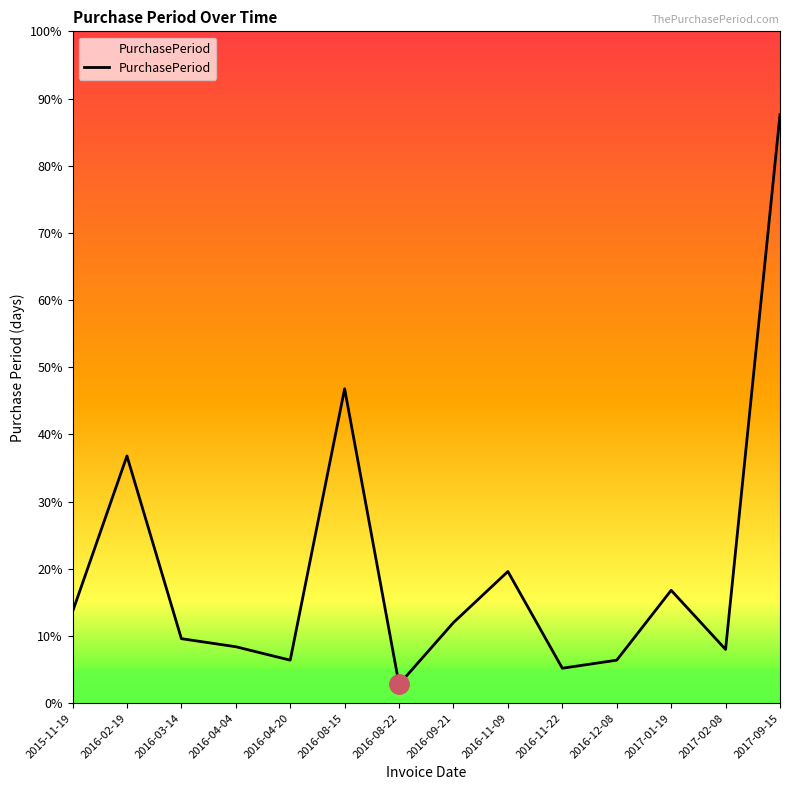

True or false: the data has more than 0 interior local peaks.

True